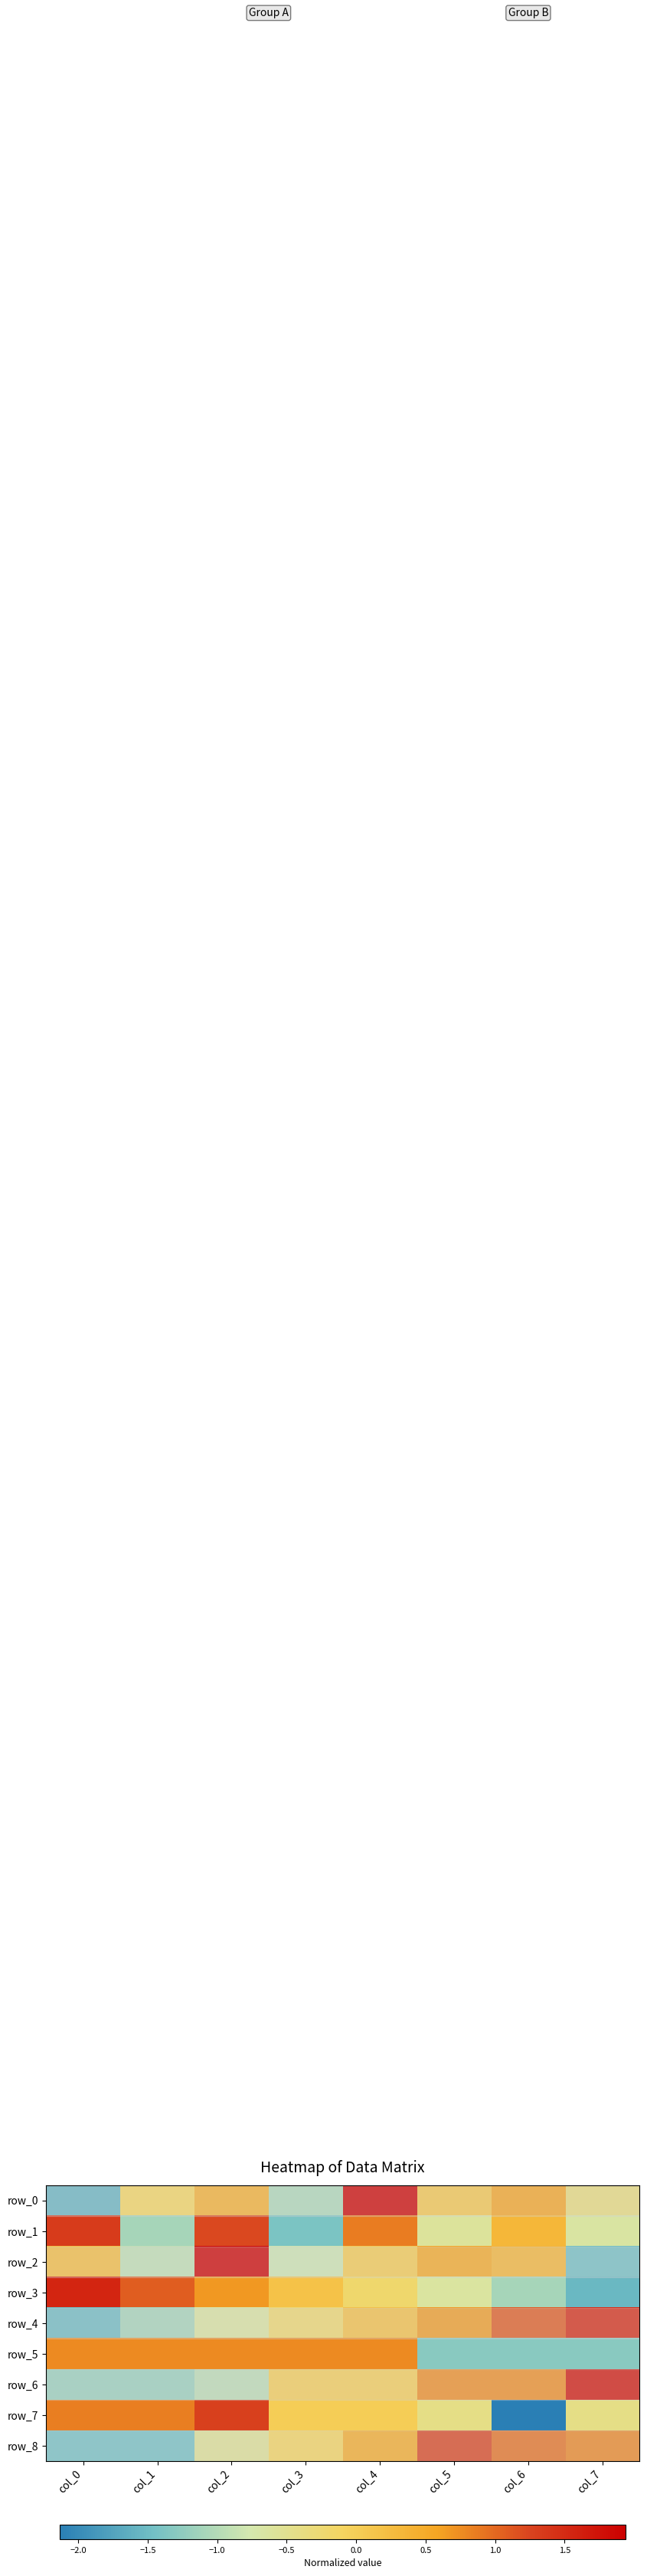

How many data points in row_7 are less than 0?

3